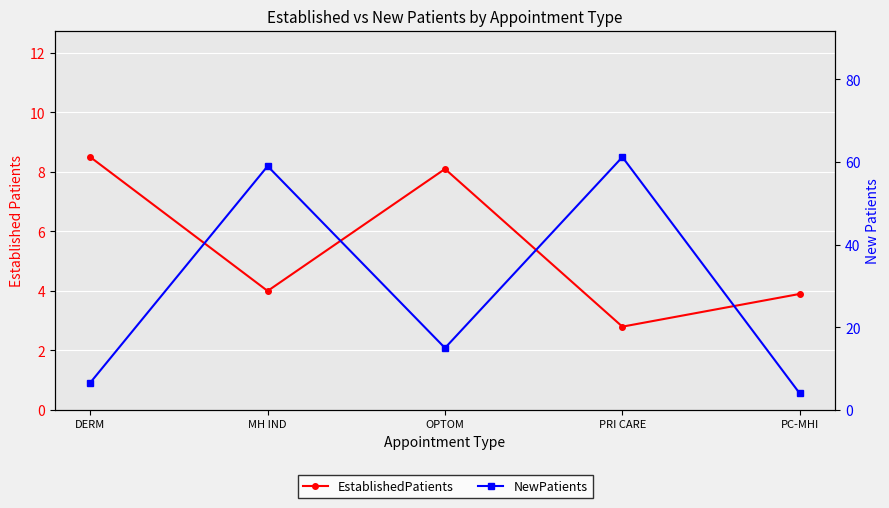

What is the value of the EstablishedPatients point at the 4th from the left?

2.8